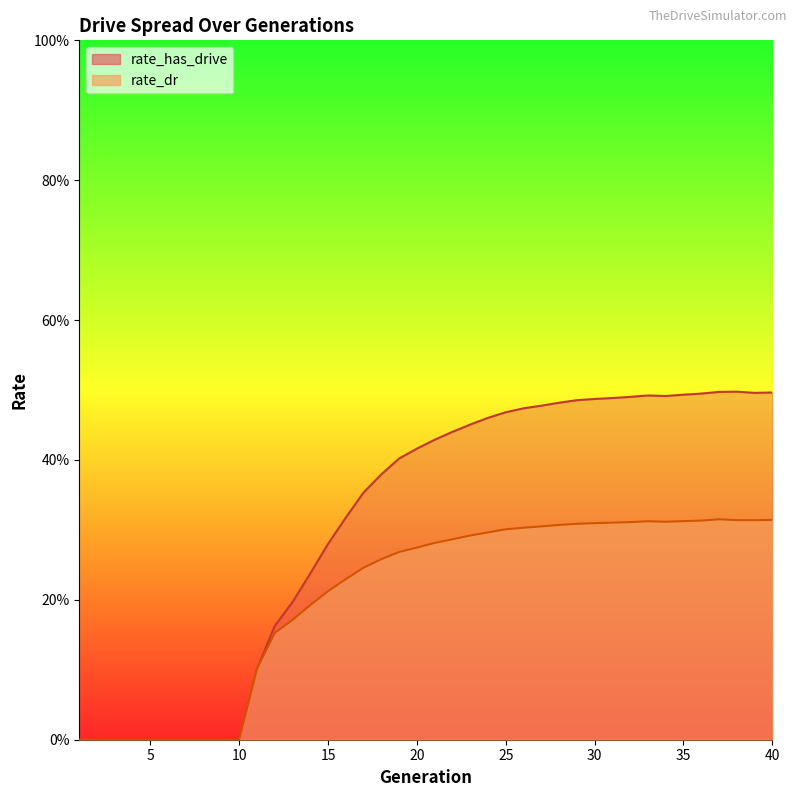

What are all the series names shown in the legend?

rate_dr, rate_has_drive